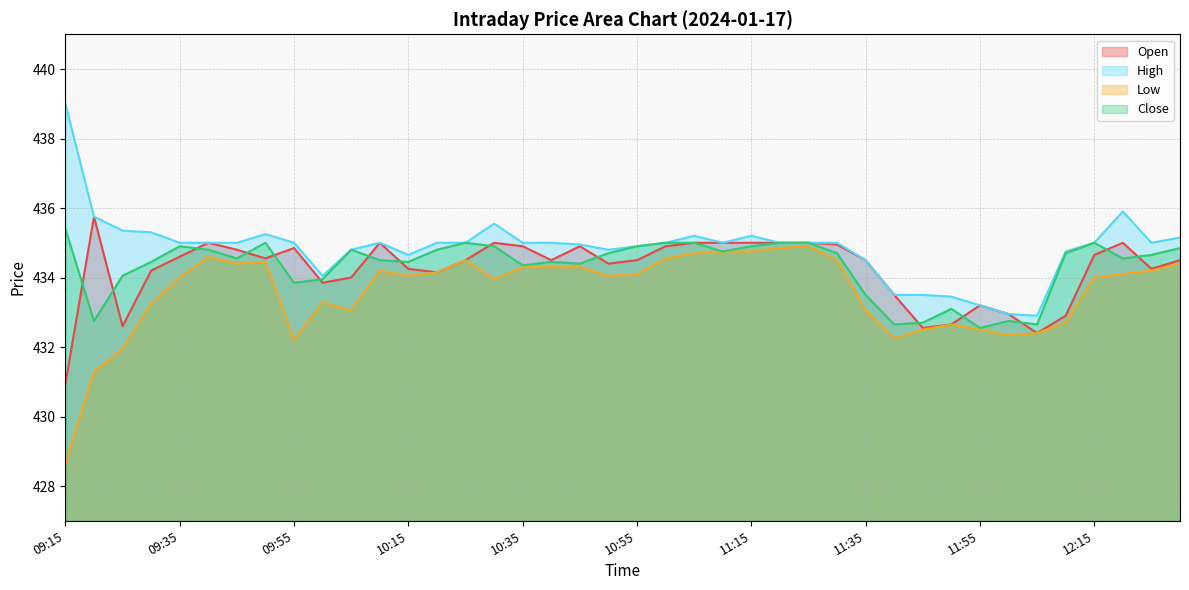

What are all the series names shown in the legend?

Open, High, Low, Close